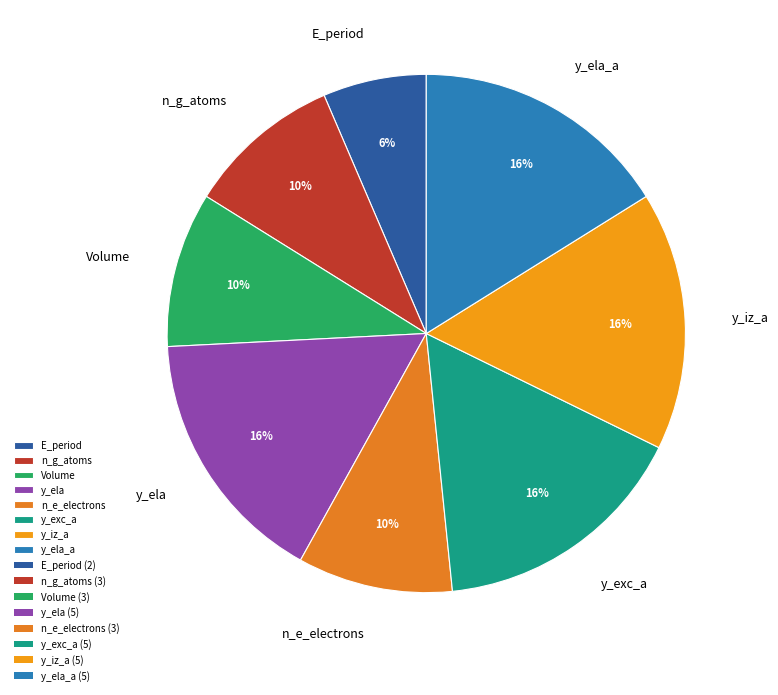

Which category has the smallest portion of the pie?

E_period